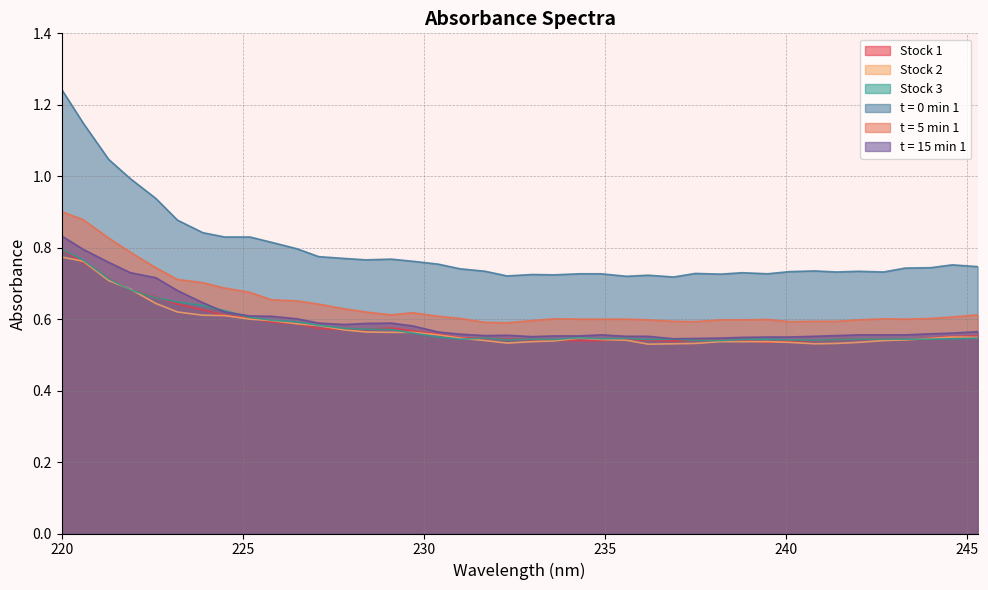

Which series has the largest range (max minus min)?

t = 0 min 1